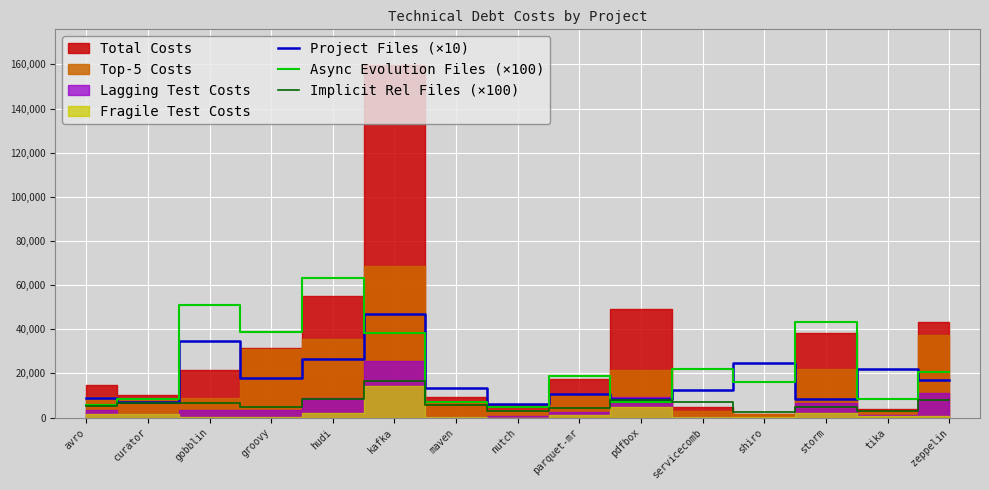

Which label corresponds to the smallest value in the chart?

shiro